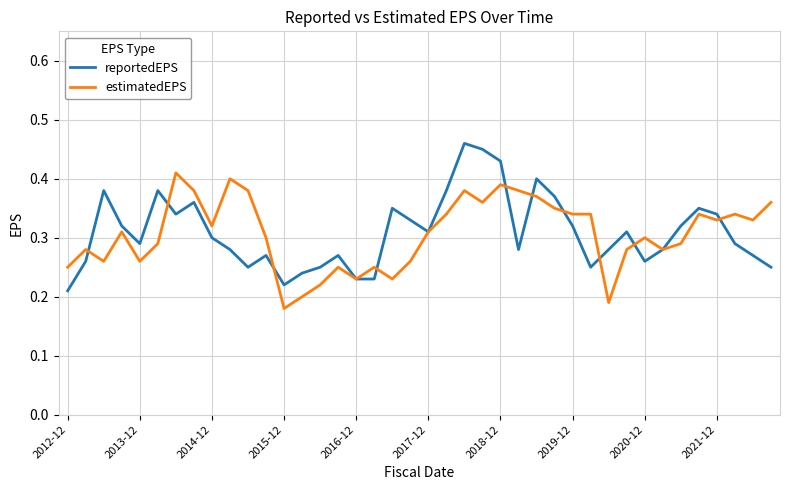

List the series in order of their peak value, highest first.

reportedEPS, estimatedEPS